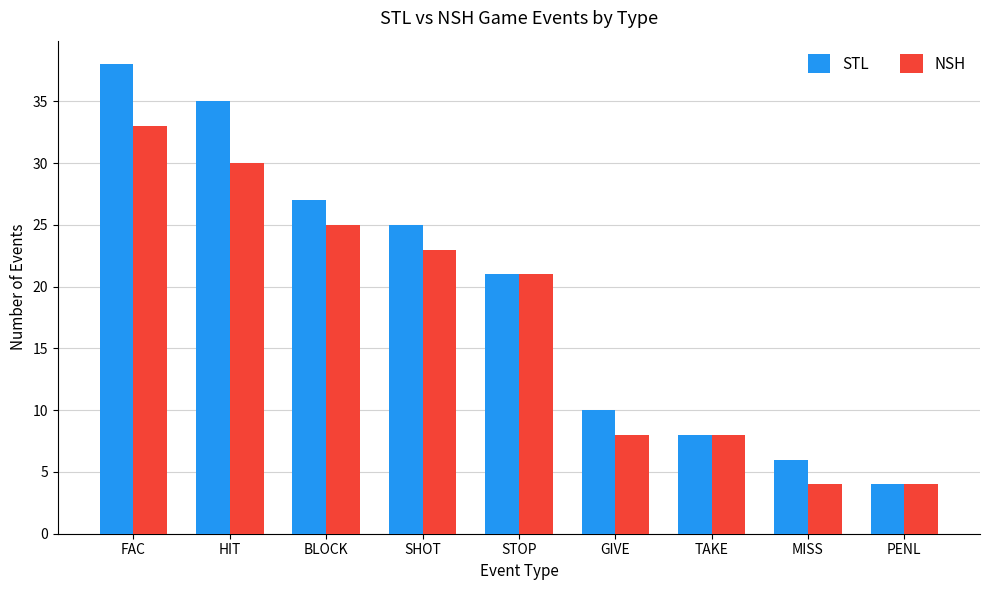

How many series are shown in this chart?

2